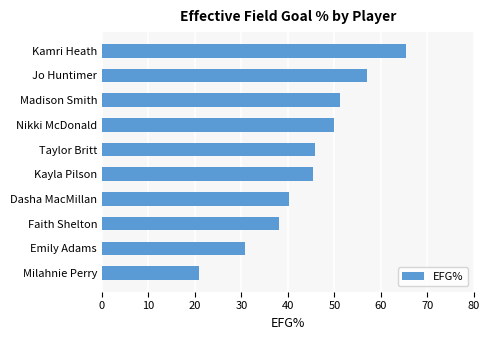

What is the average value?

44.5